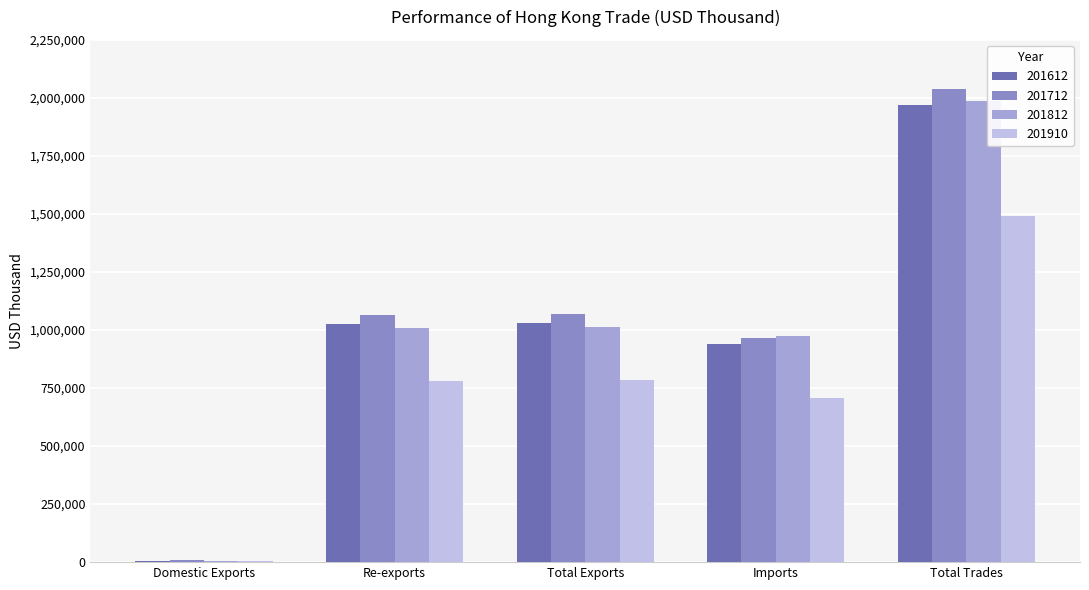

What is the difference between the 201812 values at Imports and Total Trades?

1014284.7